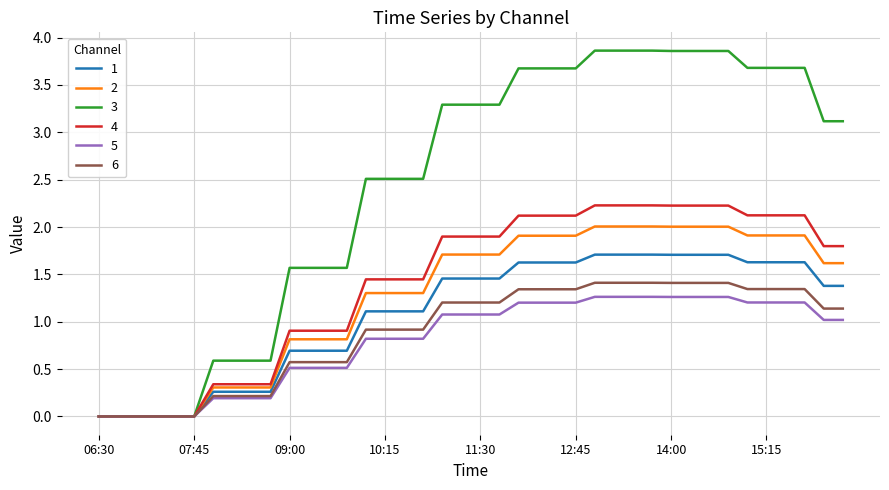

Does the chart have visible grid lines?

Yes